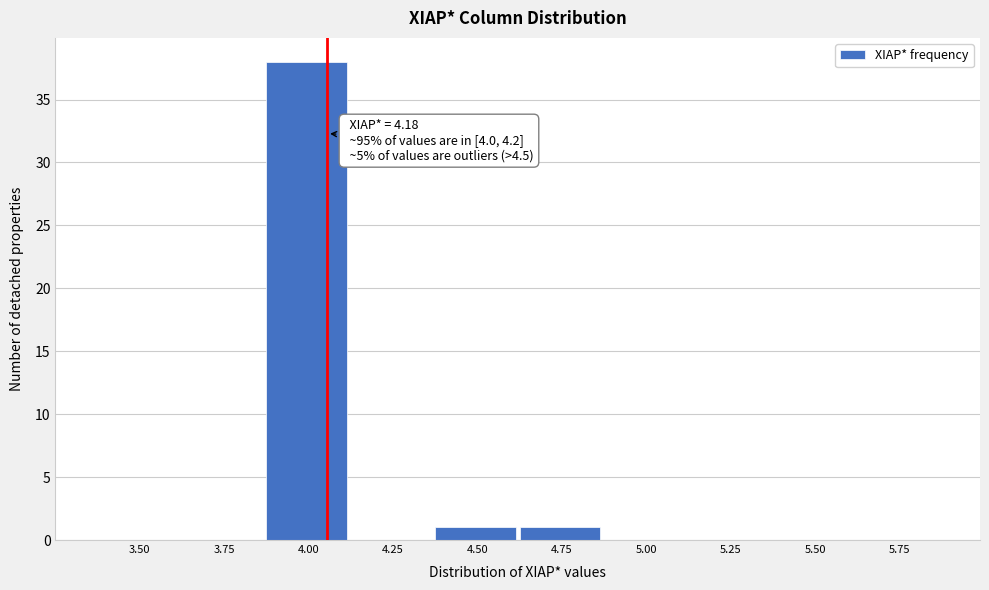

Reading left to right, what are all the values shown in this chart?

3.50=0	3.75=0	4.00=38	4.25=0	4.50=1	4.75=1	5.00=0	5.25=0	5.50=0	5.75=0